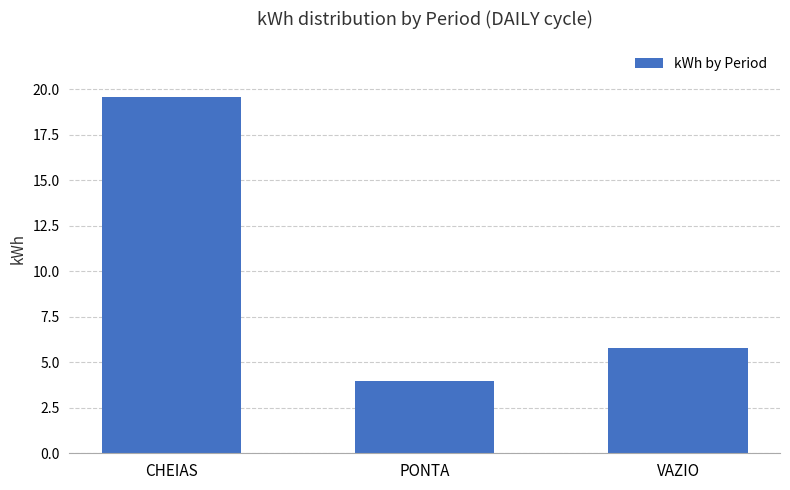

How many categories are shown in the chart?

3